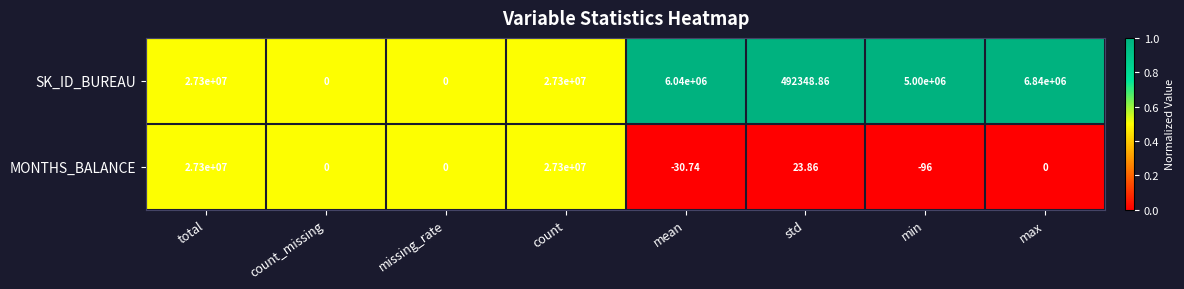

Which category has the lowest value across all series?

min